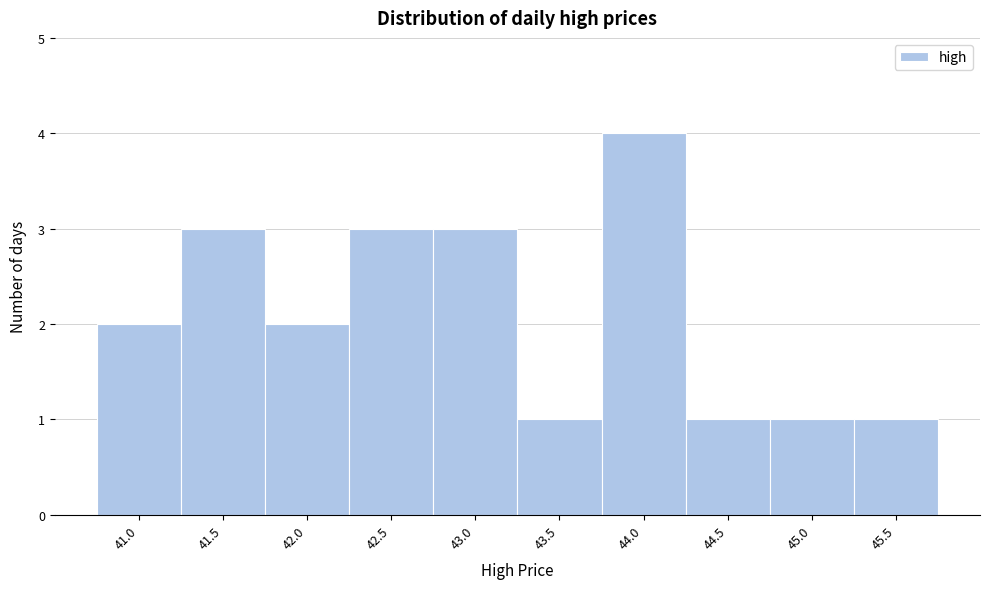

Reading left to right, transcribe all the data shown in this chart.

41.0=2	41.5=3	42.0=2	42.5=3	43.0=3	43.5=1	44.0=4	44.5=1	45.0=1	45.5=1